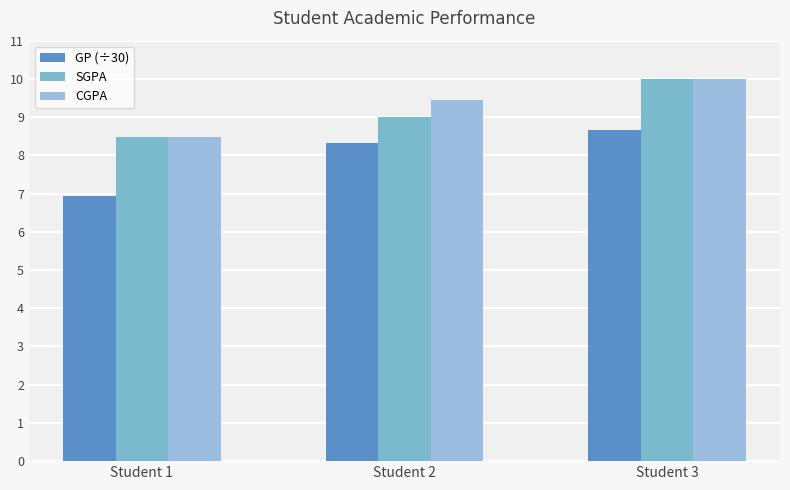

What is the lowest value of the GP (÷30) series?

6.9